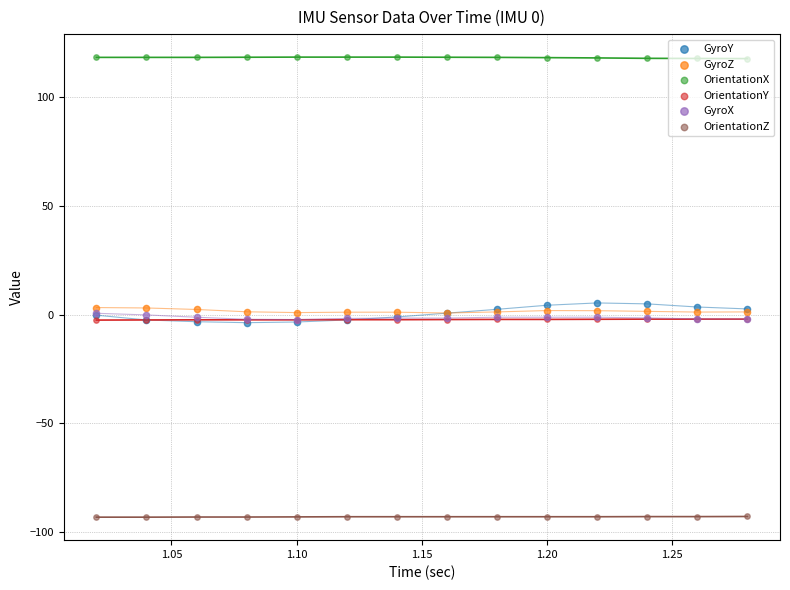

At how many categories does at least one series exceed 17?

14